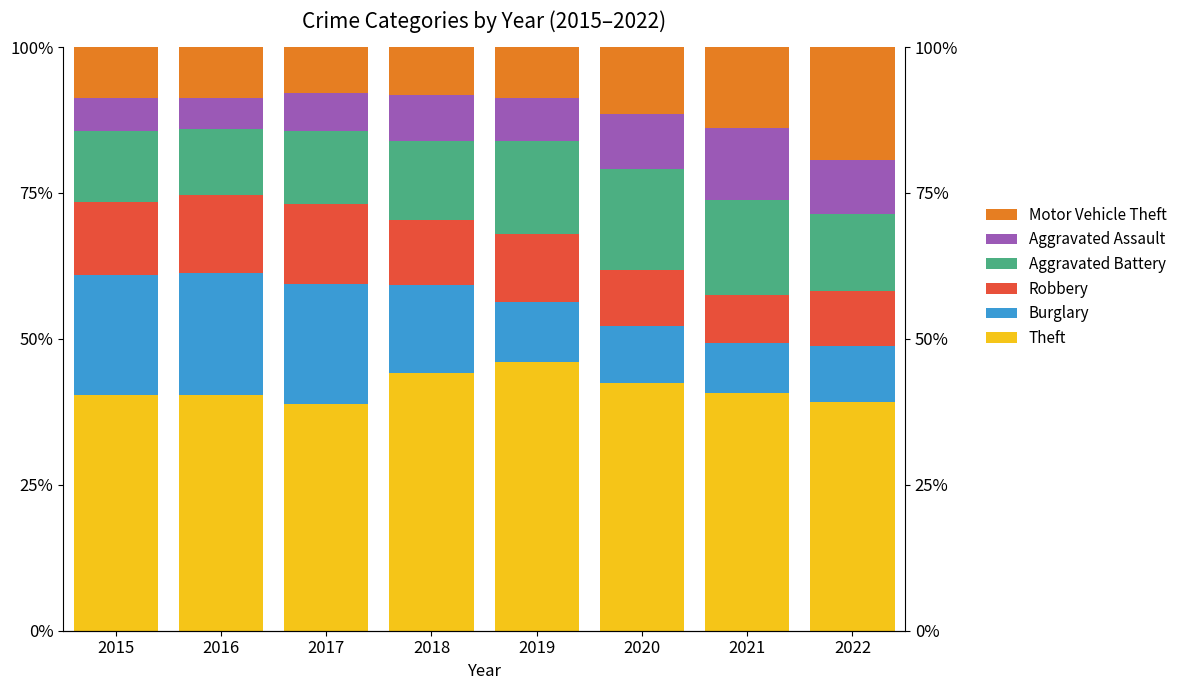

Which category has the lowest value in the Motor Vehicle Theft series?

2017